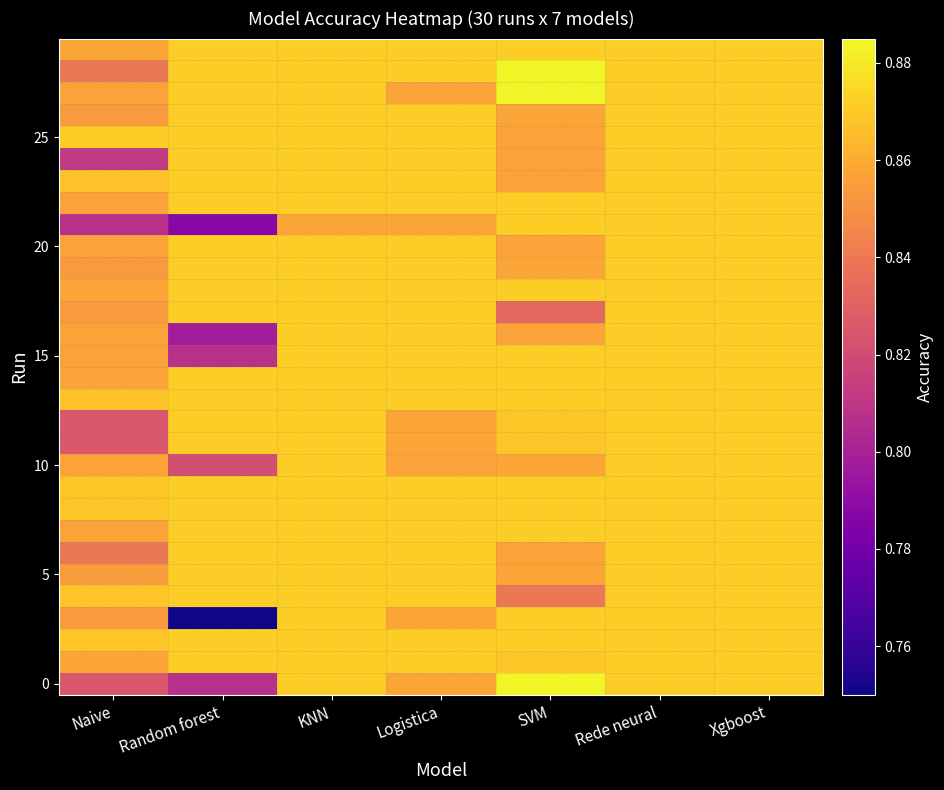

At how many categories does at least one series exceed 0?

7